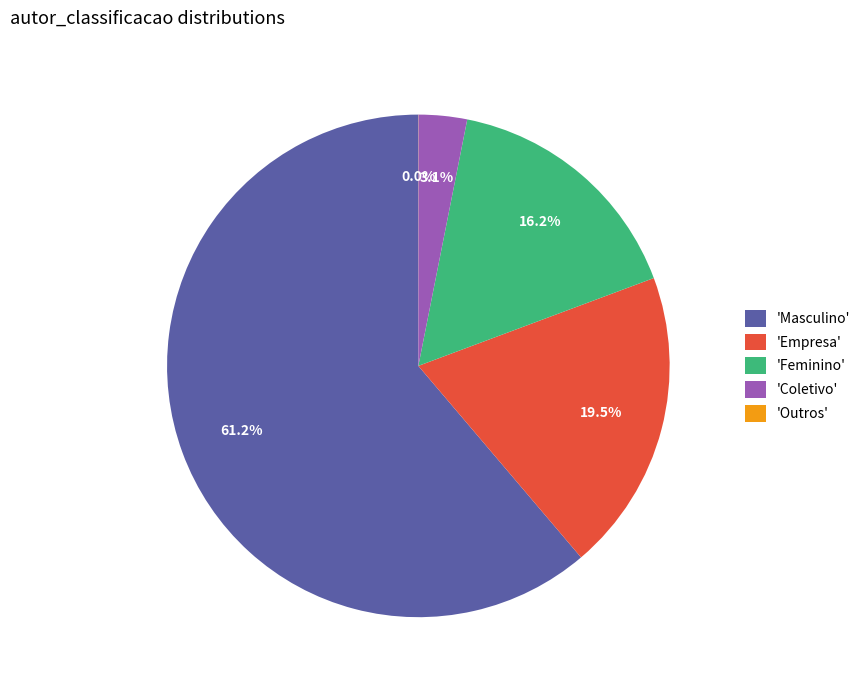

Combined, what portion of the pie is 'Masculino' and 'Empresa'?

80.7%